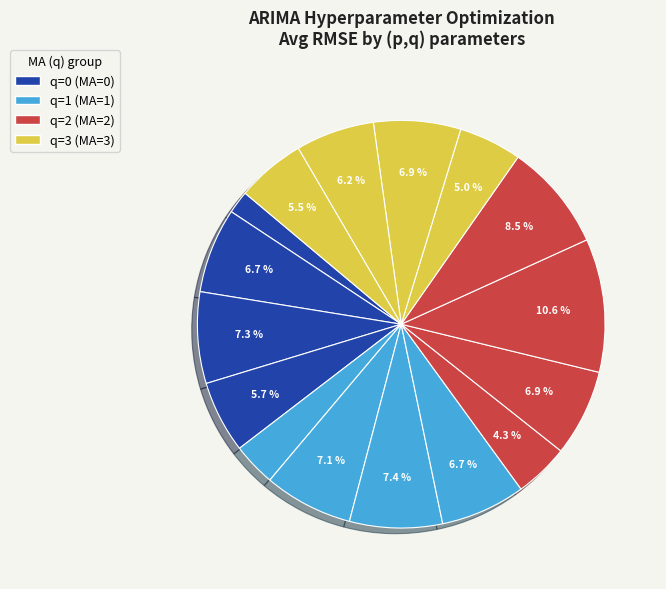

Is there any slice that represents more than half of the pie?

No